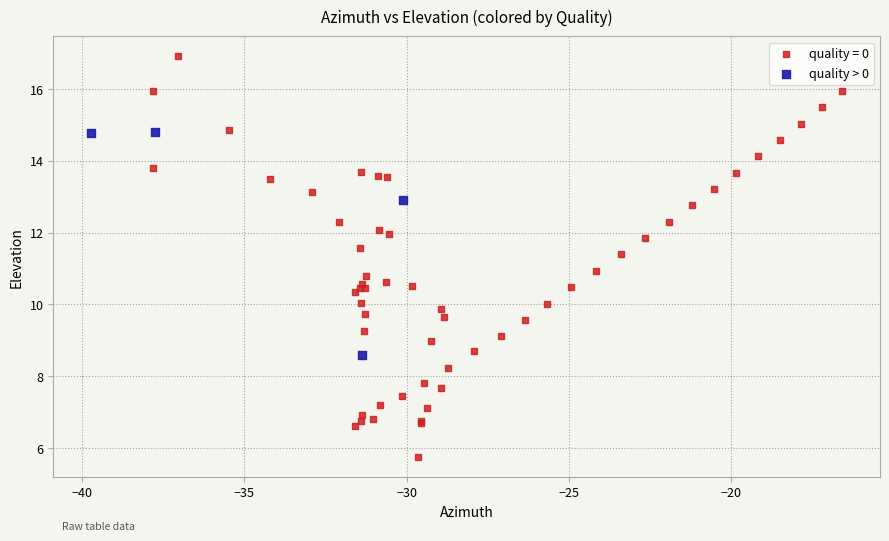

Which series contains the lowest Y value?

quality = 0